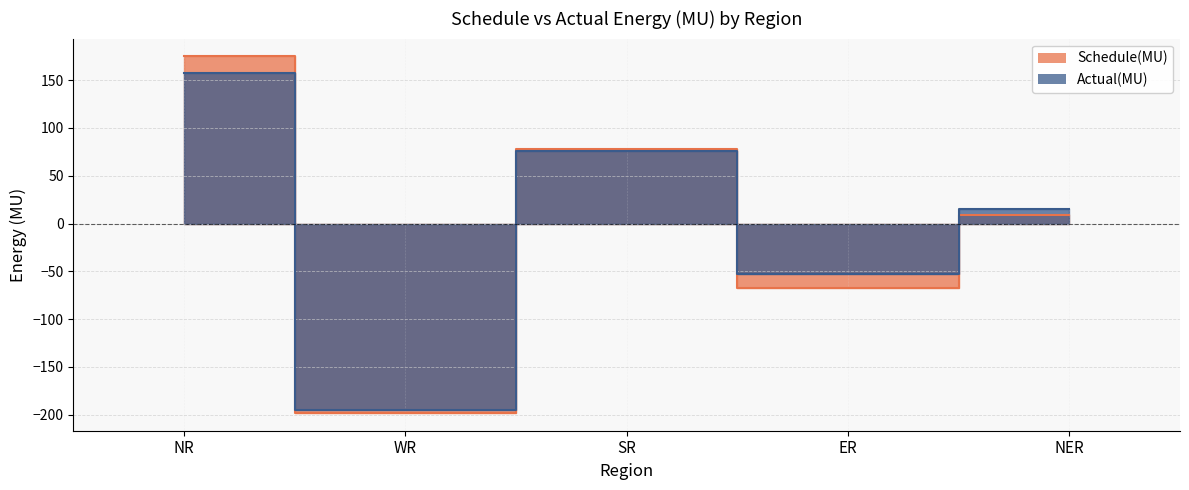

Where is Schedule(MU) nearest to the value -11?

NER